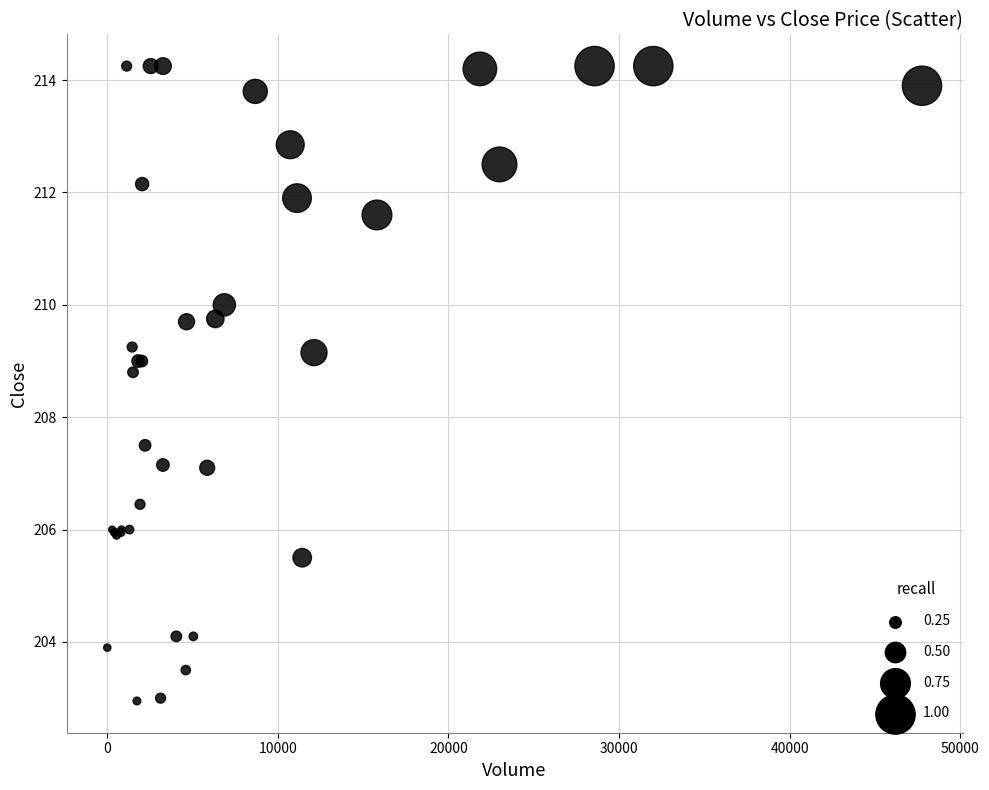

What Y value in the scatter plot is closest to 208?

207.5